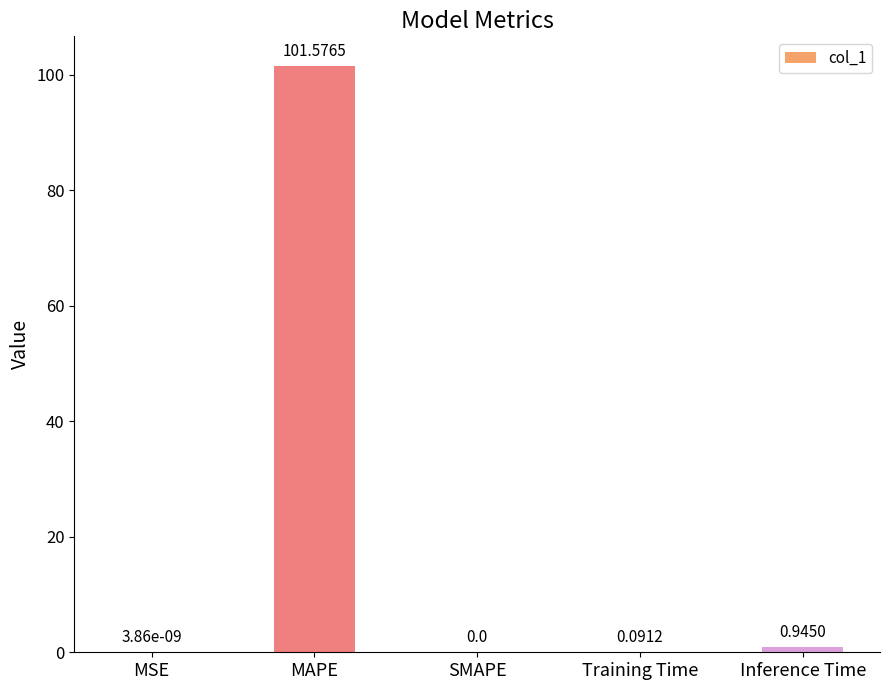

The chart shows a value of 101.6 at MAPE. True or false?

True